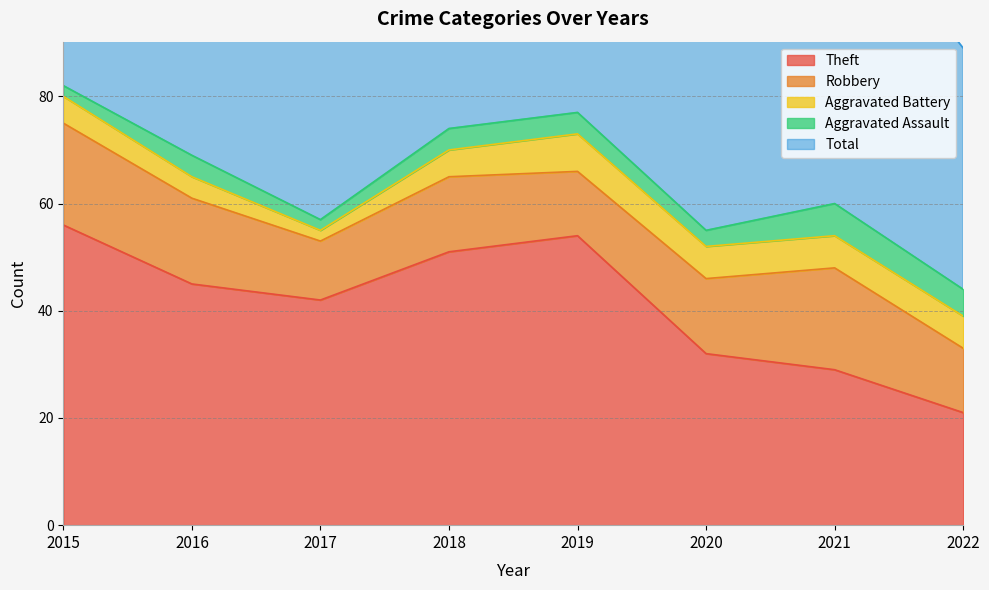

List the labels in order of Theft value, largest first.

2015, 2019, 2018, 2016, 2017, 2020, 2021, 2022